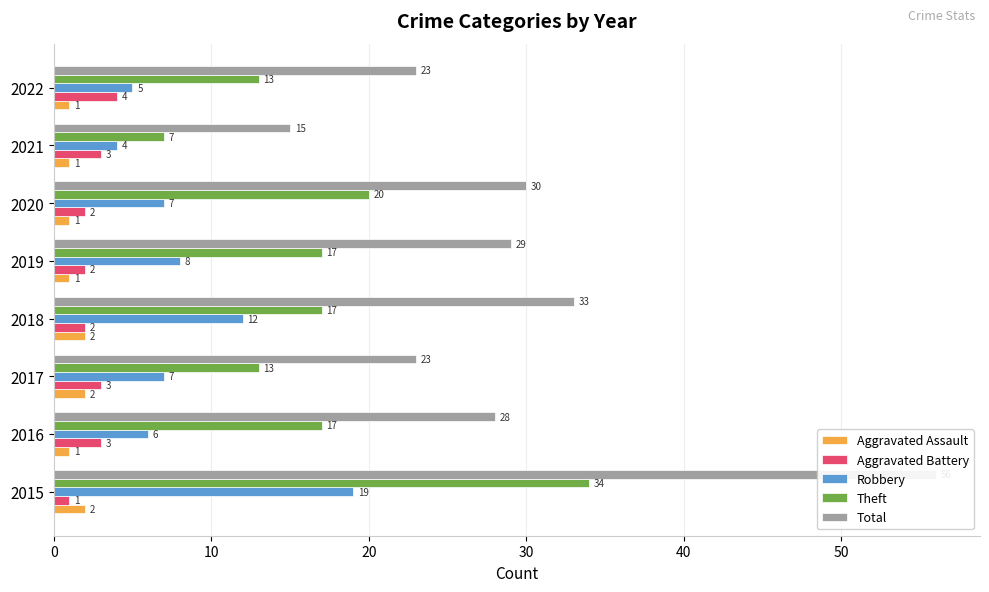

What are all the series names shown in the legend?

Aggravated Assault, Aggravated Battery, Robbery, Theft, Total